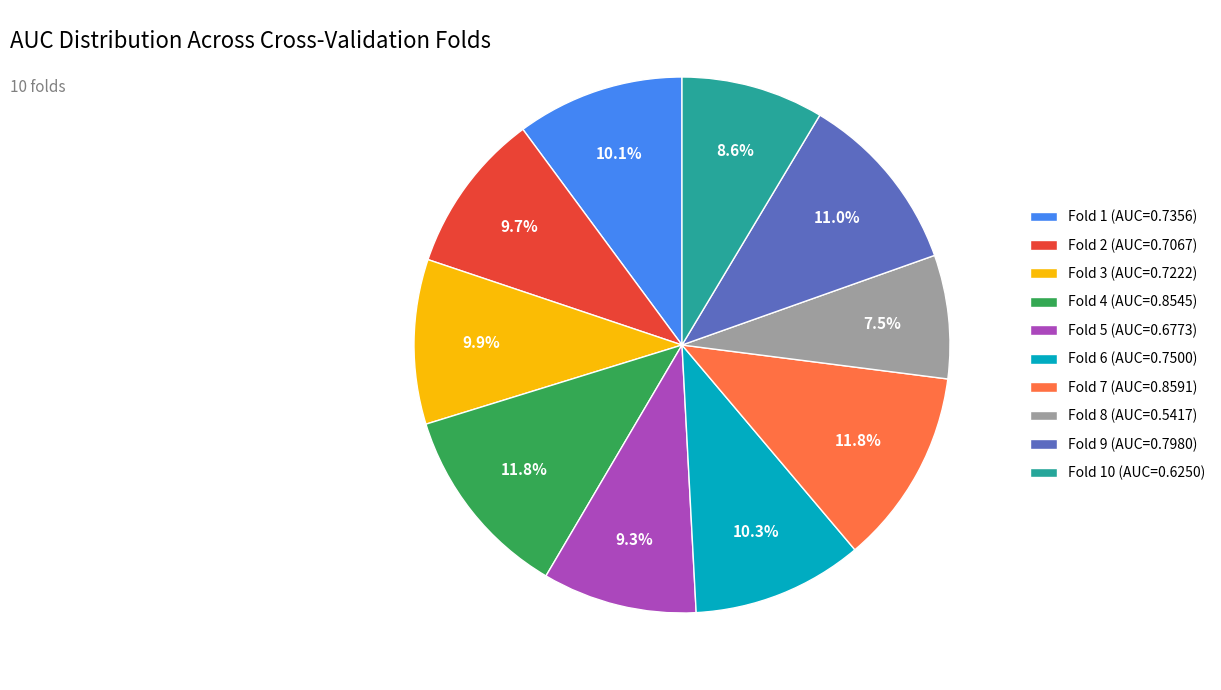

Is the sum of Fold 1 (AUC=0.7356) and Fold 7 (AUC=0.8591) greater than half?

No